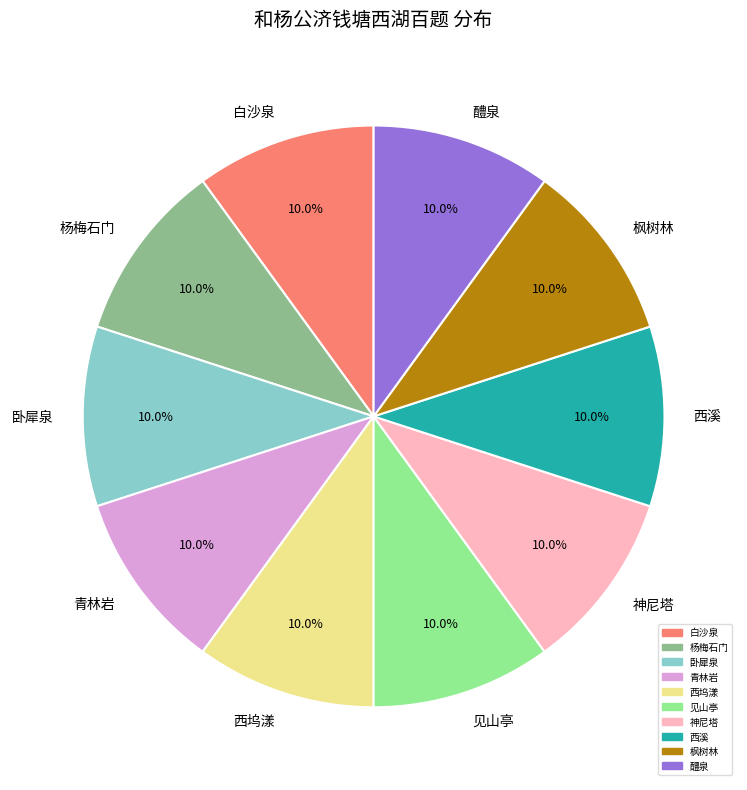

What percentage is NOT represented by 白沙泉?

90.0%